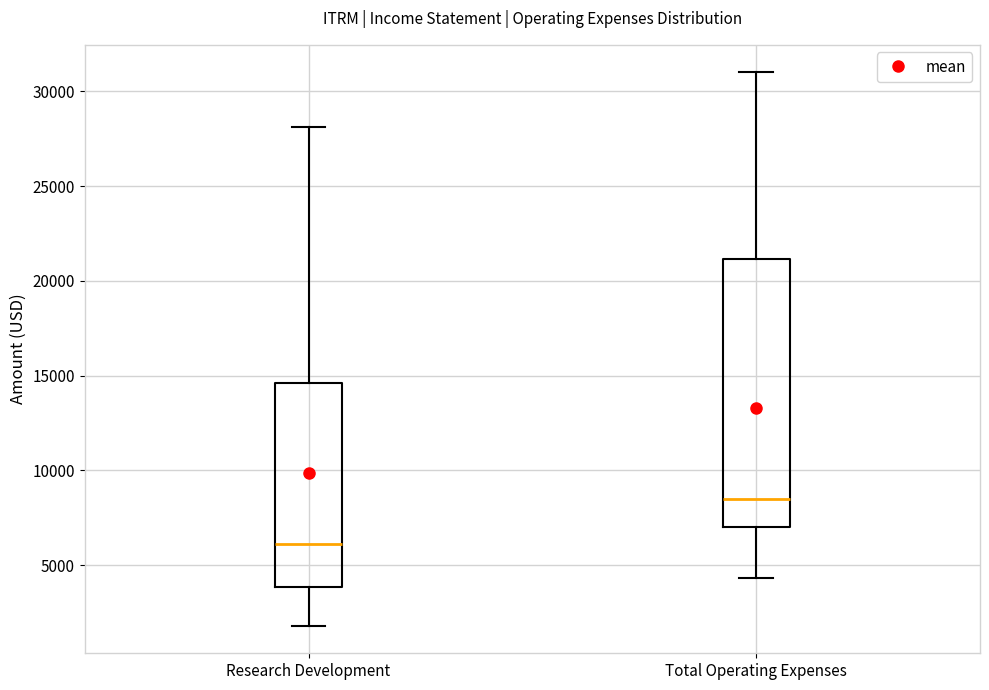

Comparing the boxes themselves (not the whiskers), which one is the tallest?

Total Operating Expenses